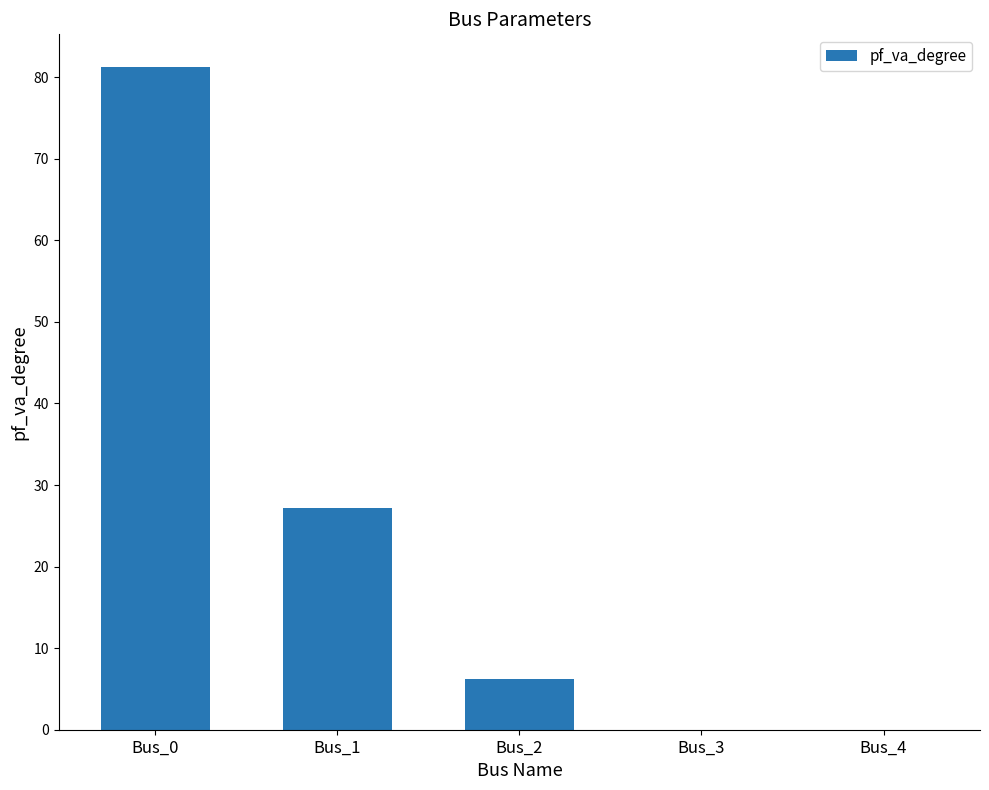

Where is the data nearest to the value 40?

Bus_1